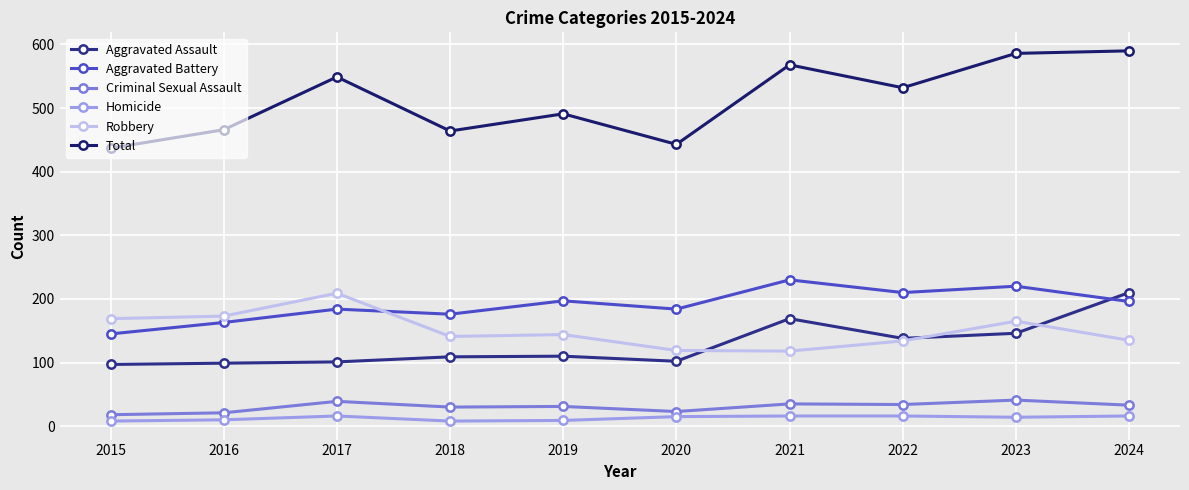

At which label does Homicide first exceed 15?

2017